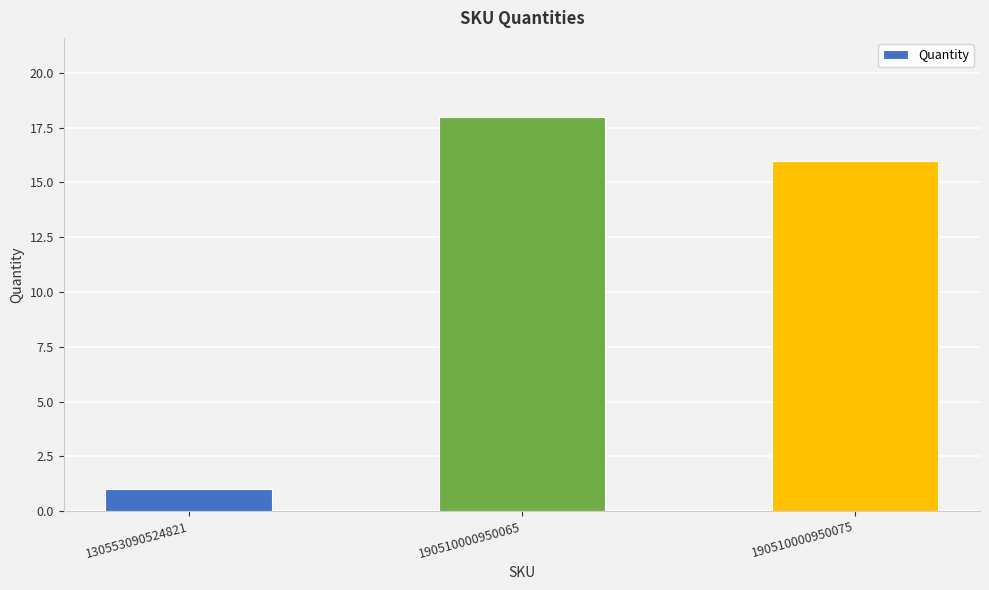

Reading left to right, transcribe all the data shown in this chart.

130553090524821=1	190510000950065=18	190510000950075=16